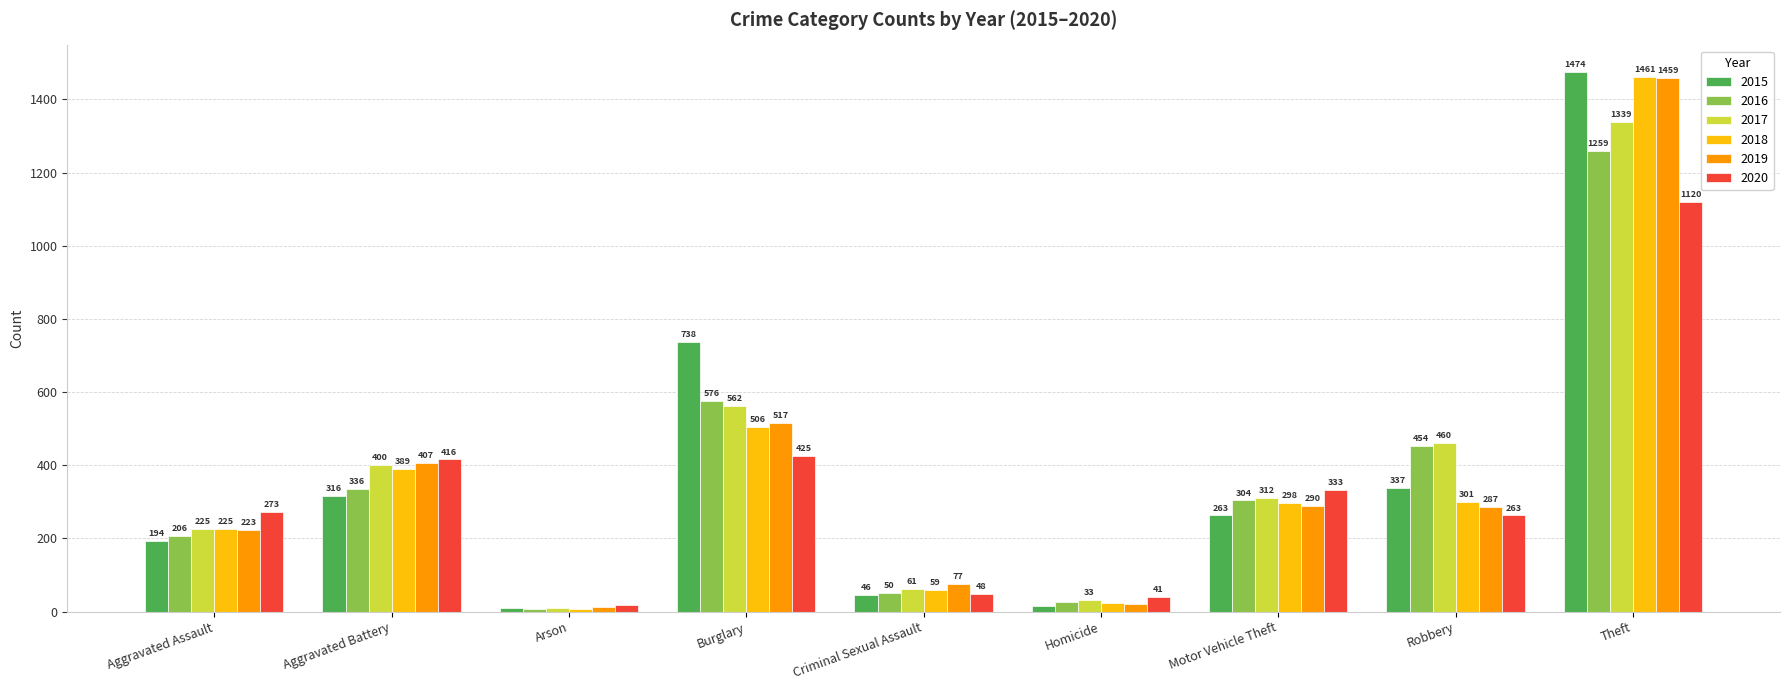

Which series has the largest range (max minus min)?

2015